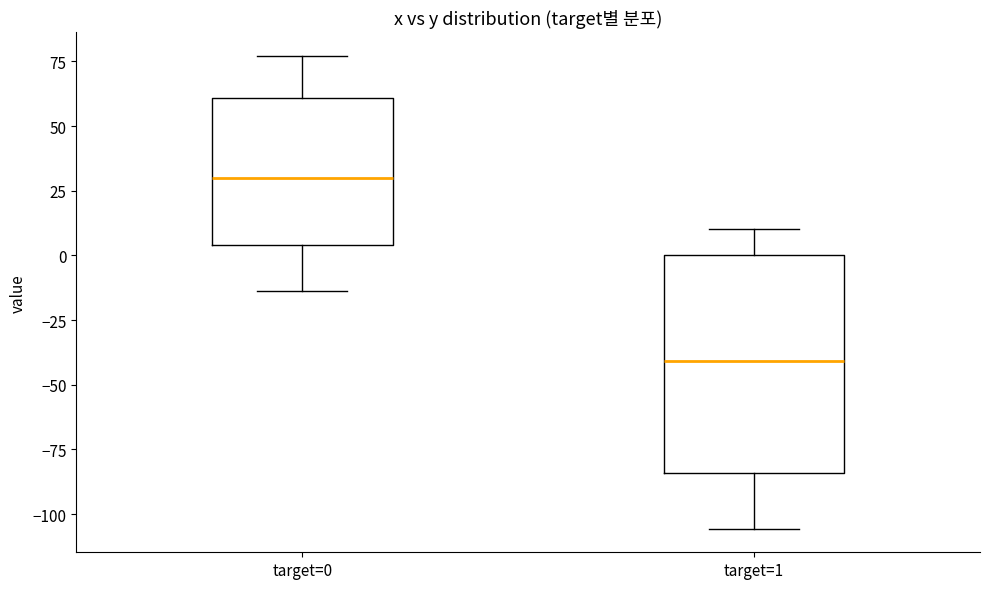

Where does the lower whisker of the box for target=1 end on the y-axis? The values are not printed on the chart, so give them approximately, as read against the axis.

-105